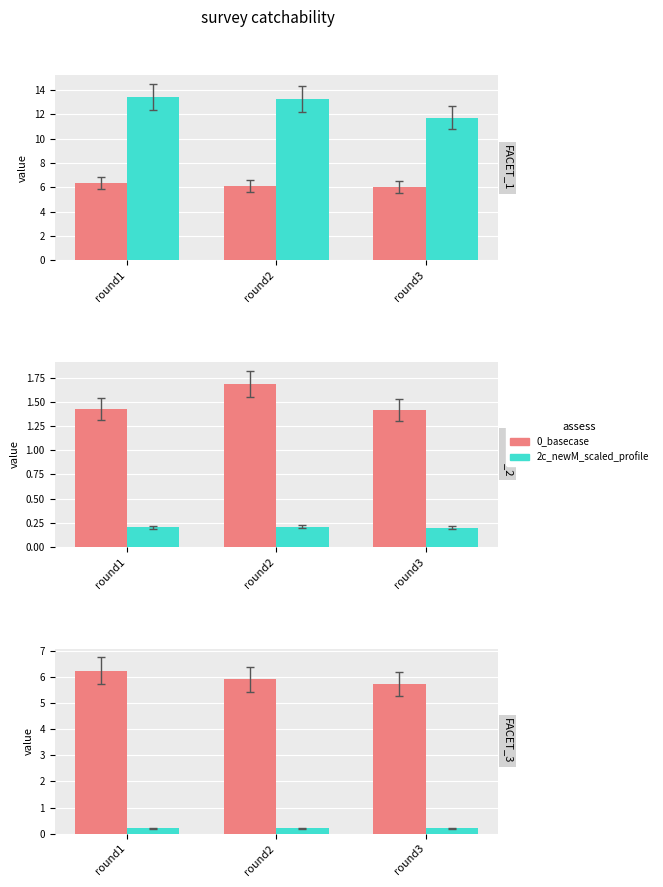

What value does the Max_Pressure series have at round3?

11.7